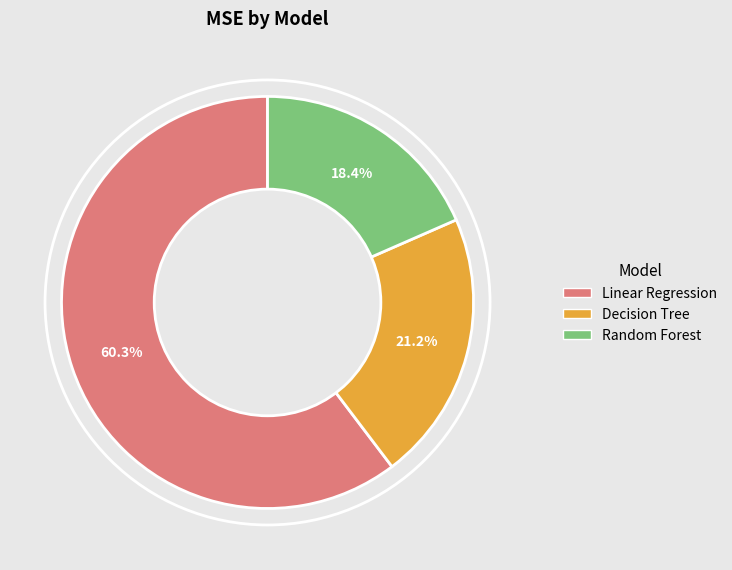

The Random Forest slice represents 33% of the pie. True or false?

False